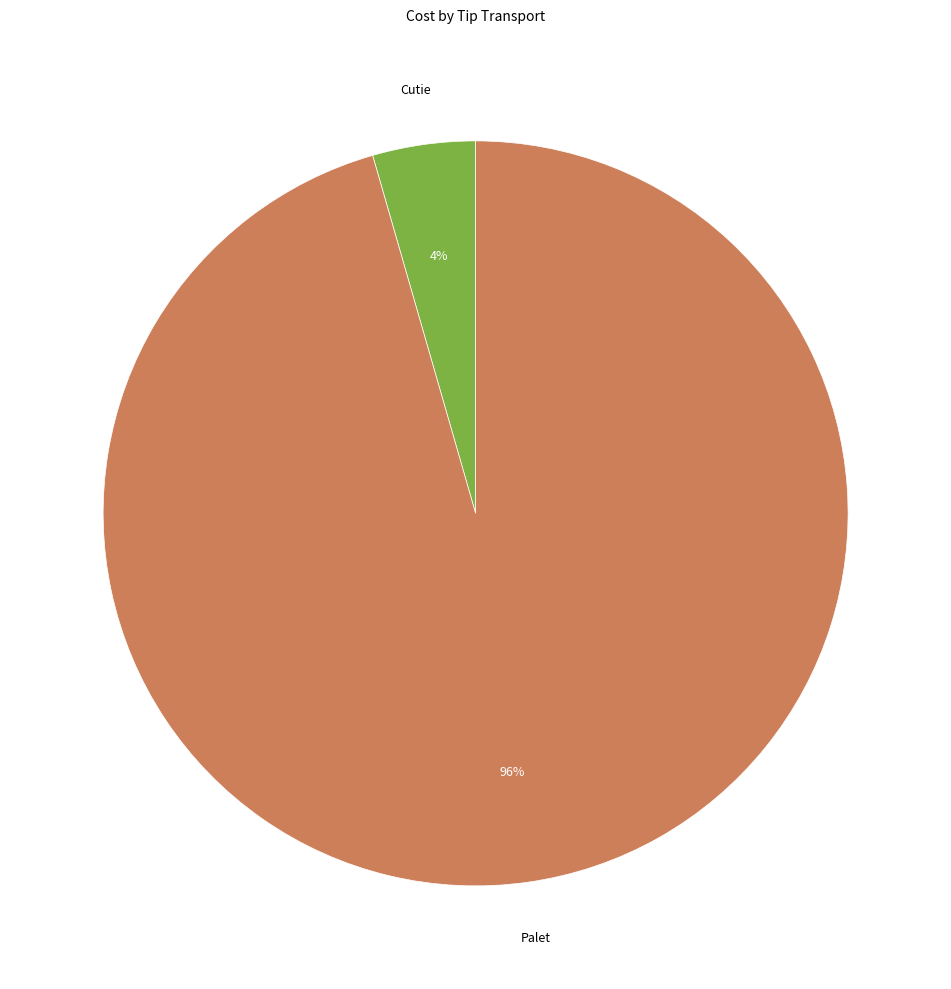

How many segments does this pie chart have?

2